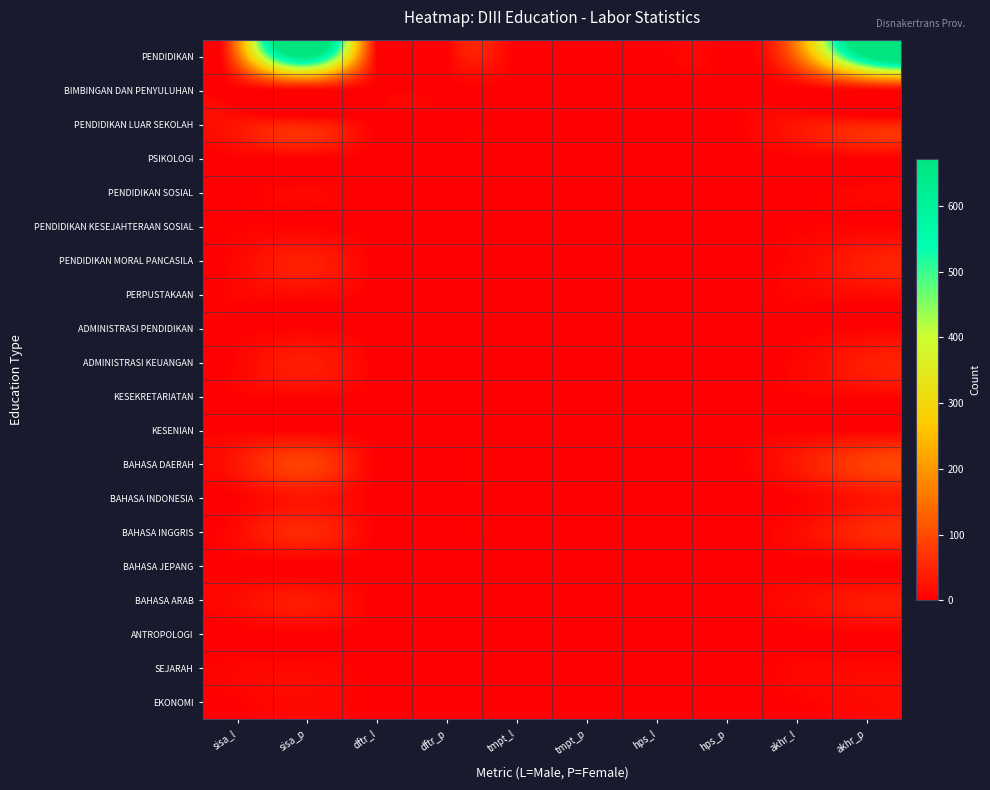

How many categories are shown in the chart?

10